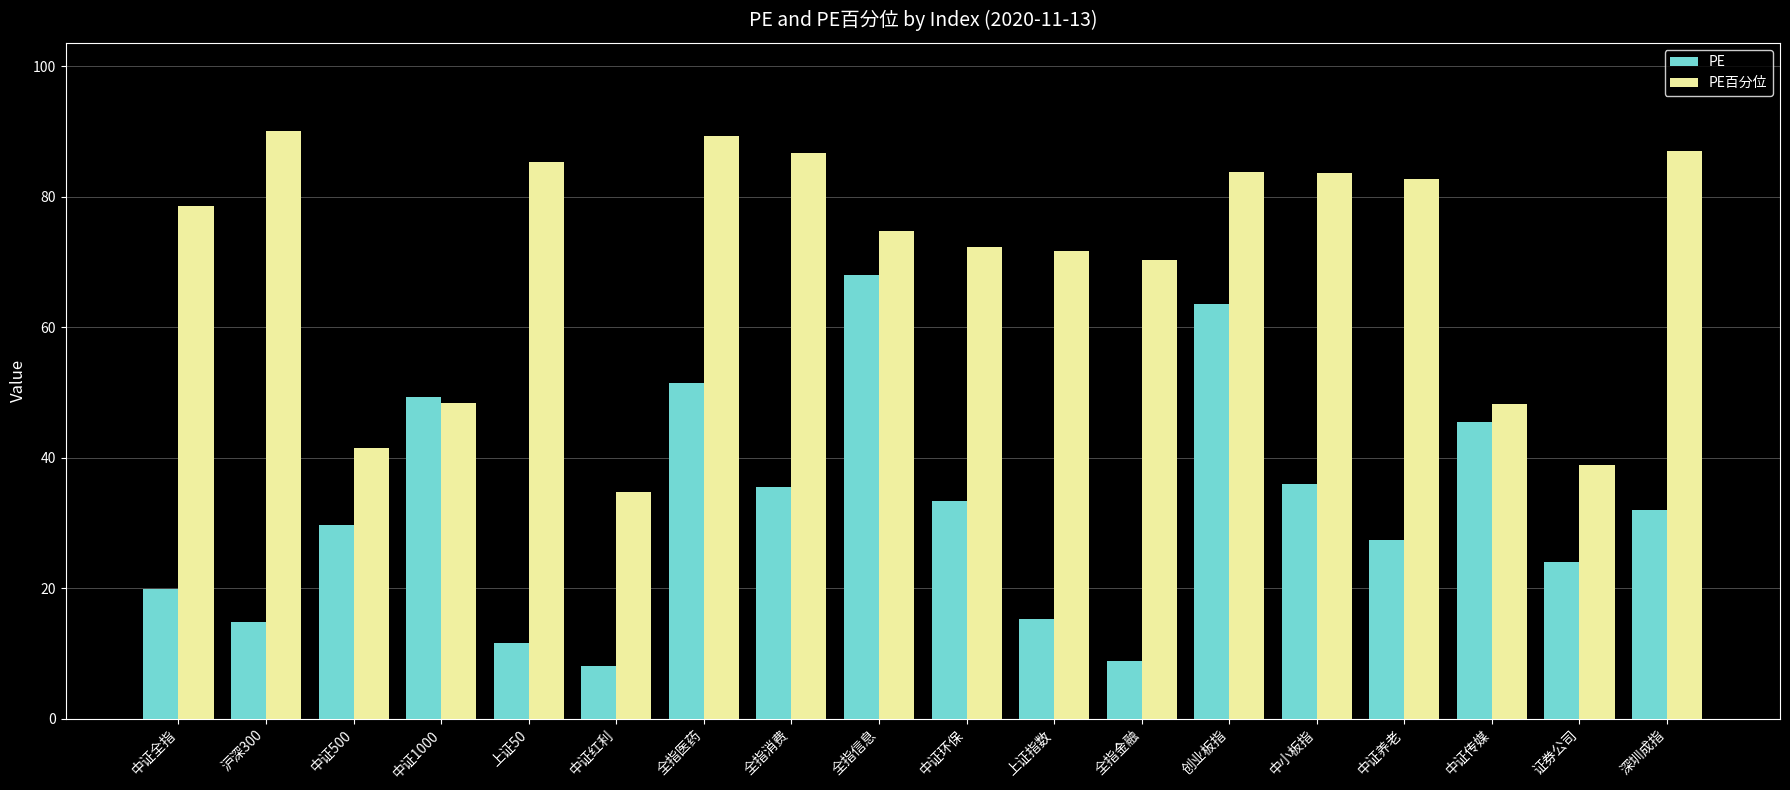

Which series changed the most between 上证50 and 中证环保?

PE